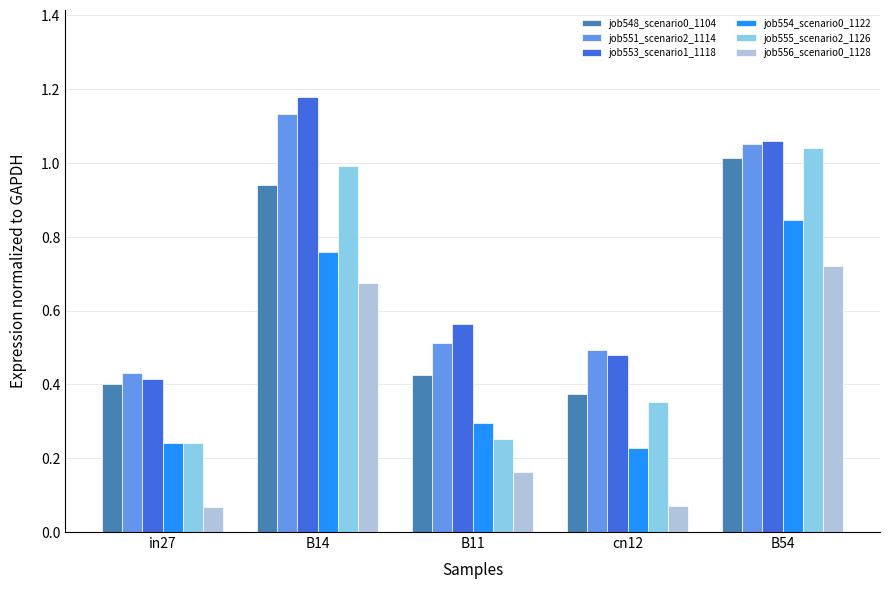

At which label is job548_scenario0_1104 closest to 0?

cn12